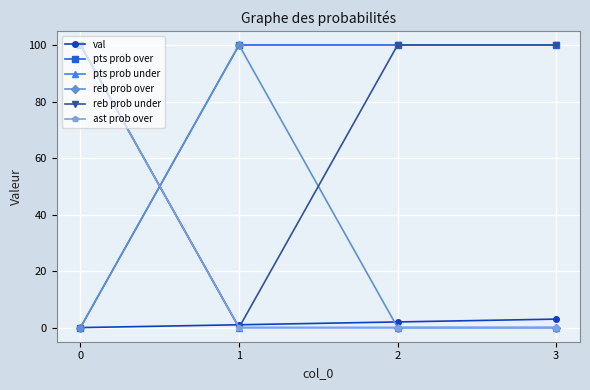

Does the chart have visible grid lines?

Yes